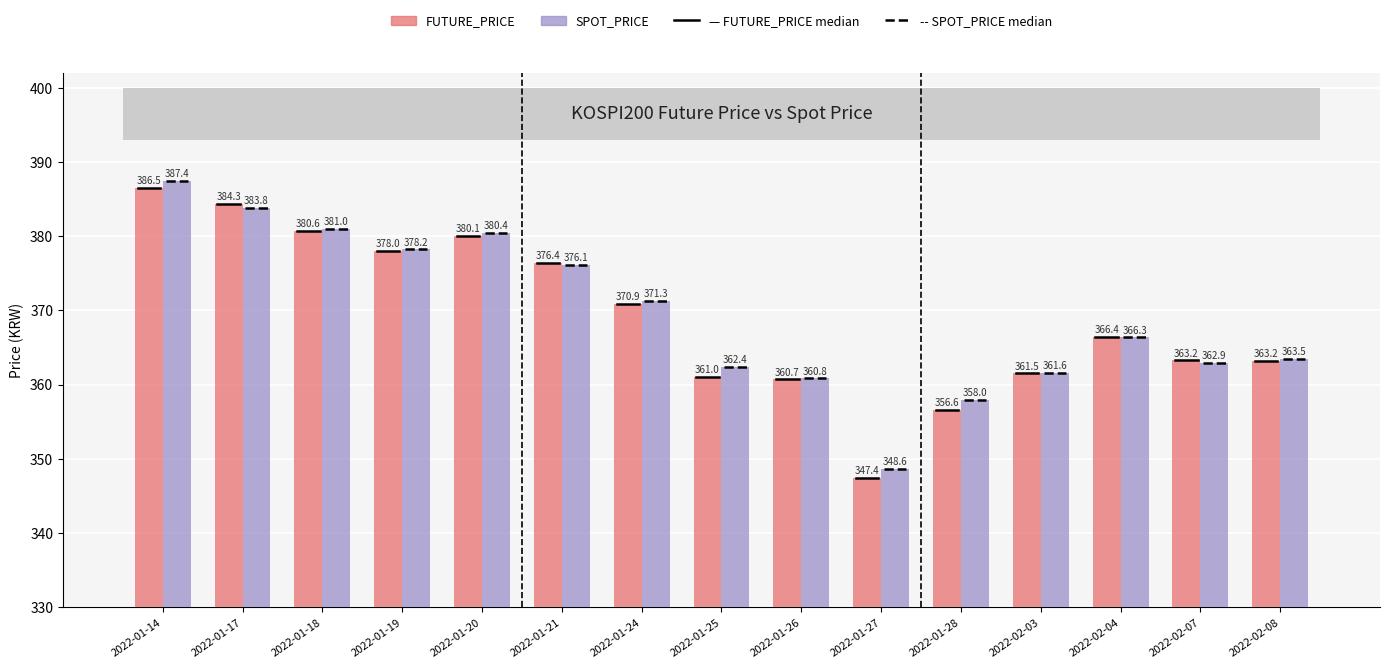

The SPOT_PRICE series shows 360.8 at 2022-01-26. True or false?

True